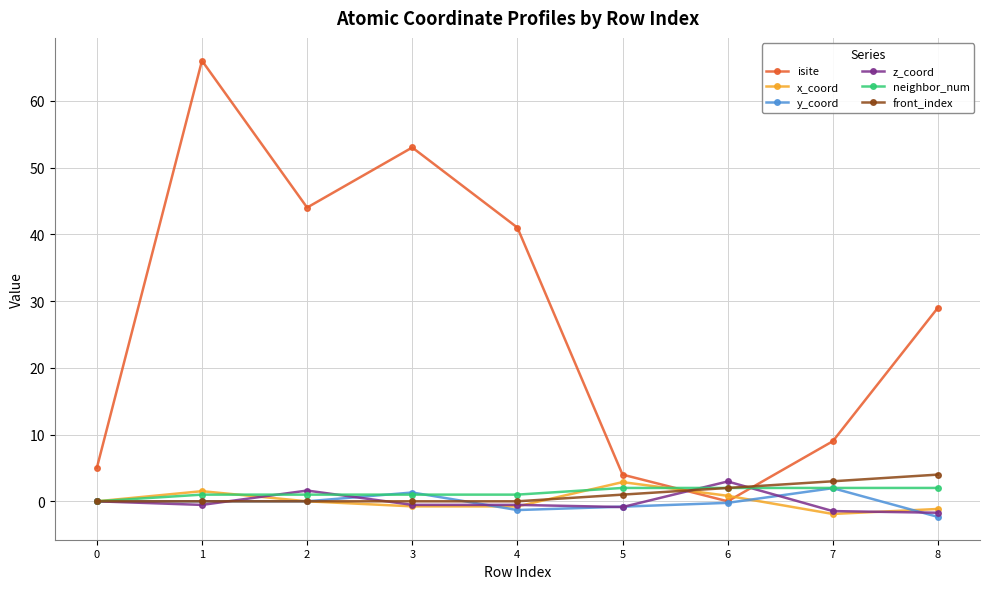

True or false: front_index has more than 2 interior local peaks.

False